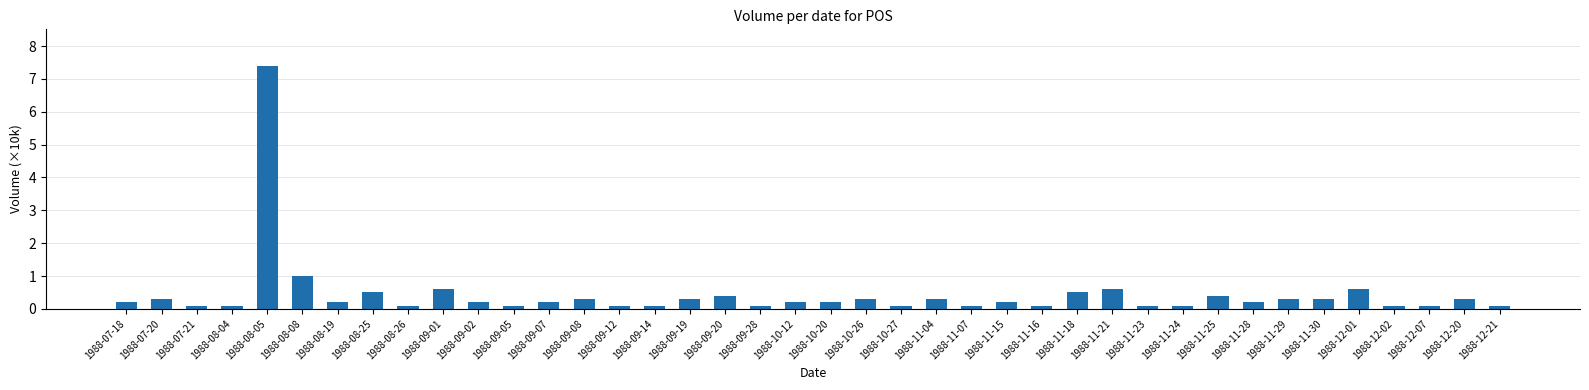

True or false: the data shows 0.2 at 1988-08-19.

True